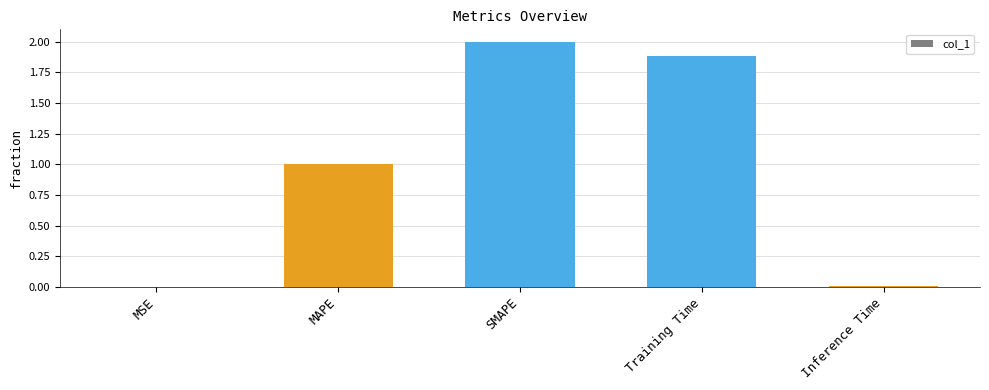

Is it true that the value at MSE is 0.0?

True